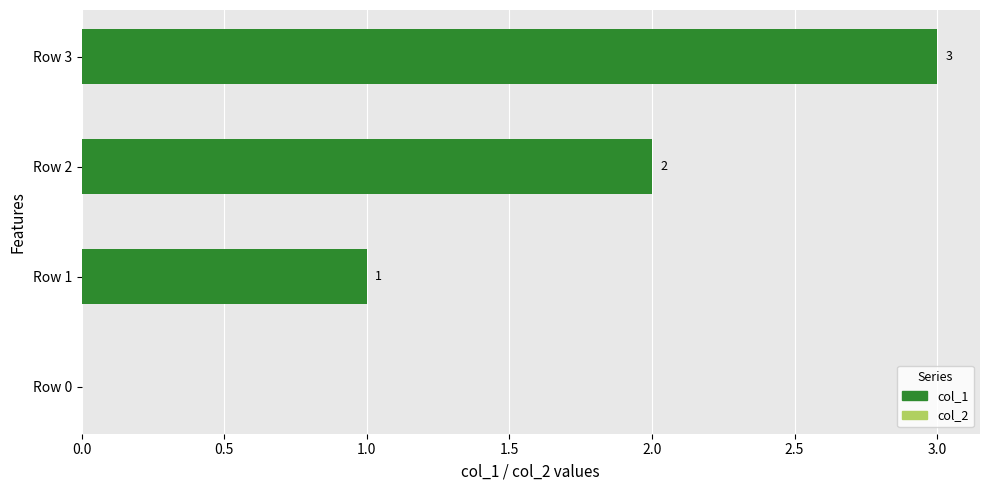

What is the change in value from Row 2 to Row 3?

+1